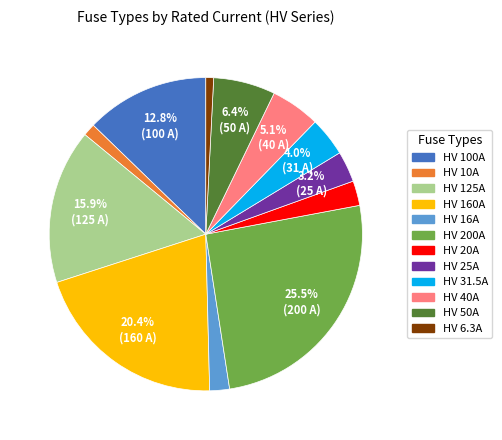

What percentage is the HV 40A slice, to the nearest percent?

5%